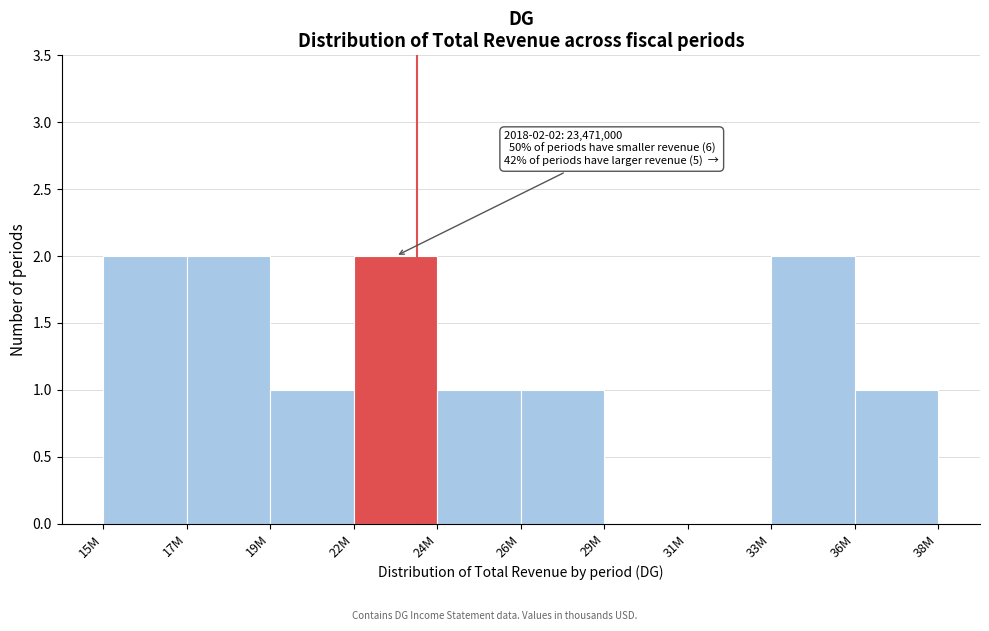

Reading left to right, transcribe all the data shown in this chart.

15M=2	17M=2	19M=1	22M=2	24M=1	26M=1	29M=0	31M=0	33M=2	36M=1